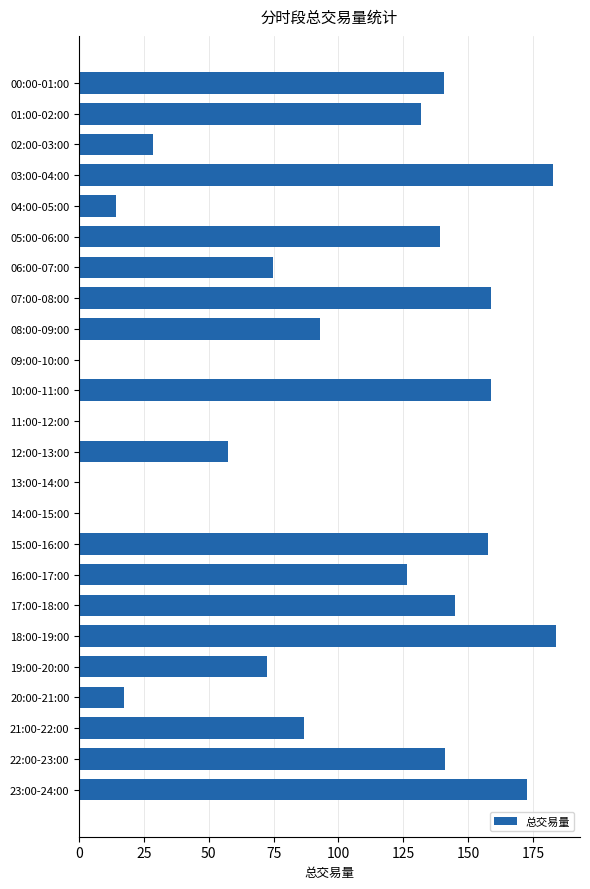

Where is the data nearest to the value 91?

08:00-09:00